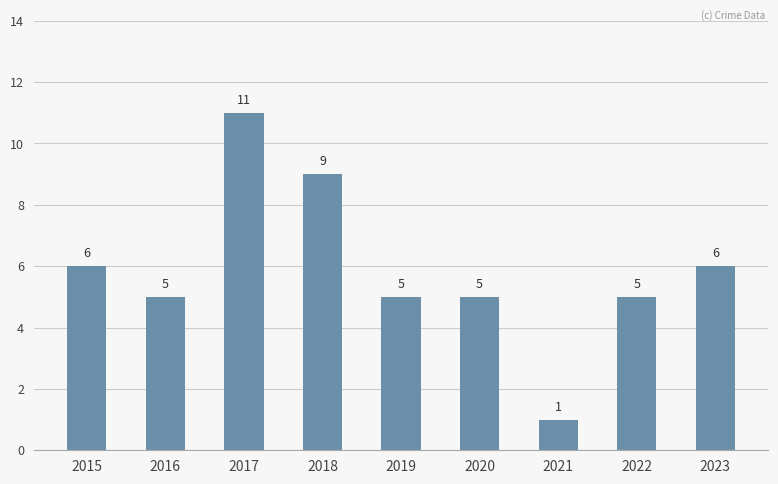

What is the value of the 1st bar from the left?

6